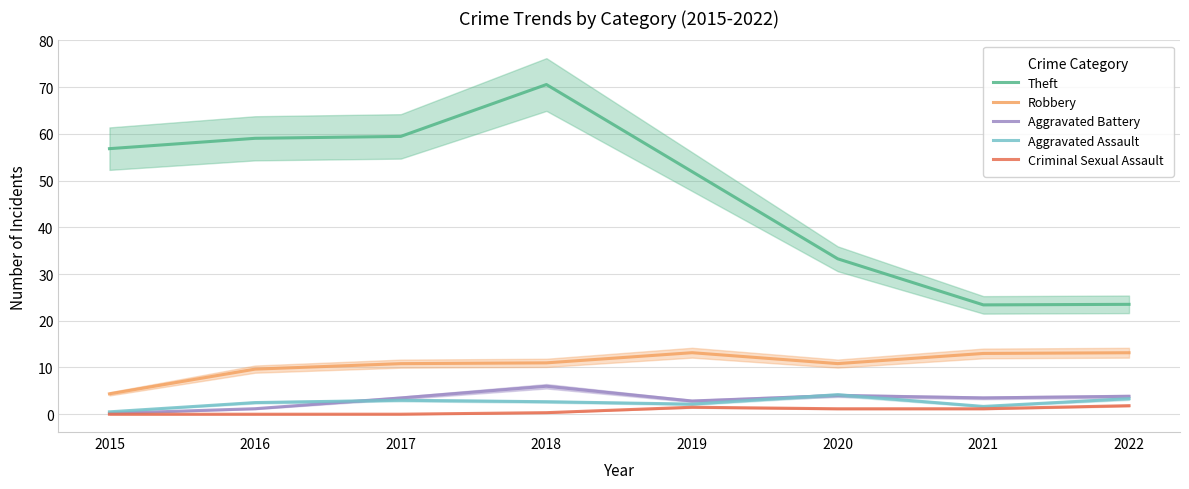

The value of Aggravated Battery at 2021 is 3.5. True or false?

True